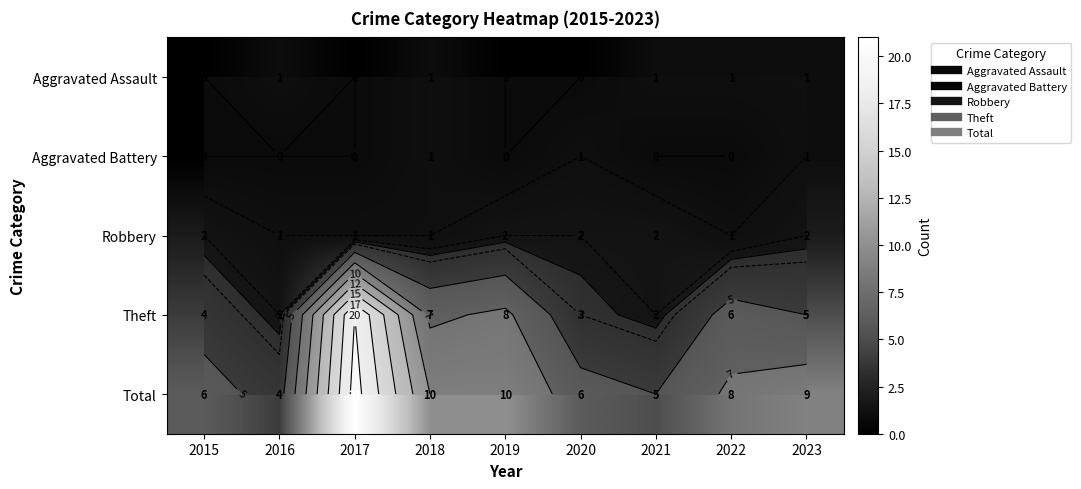

Count the number of data series in this chart.

5